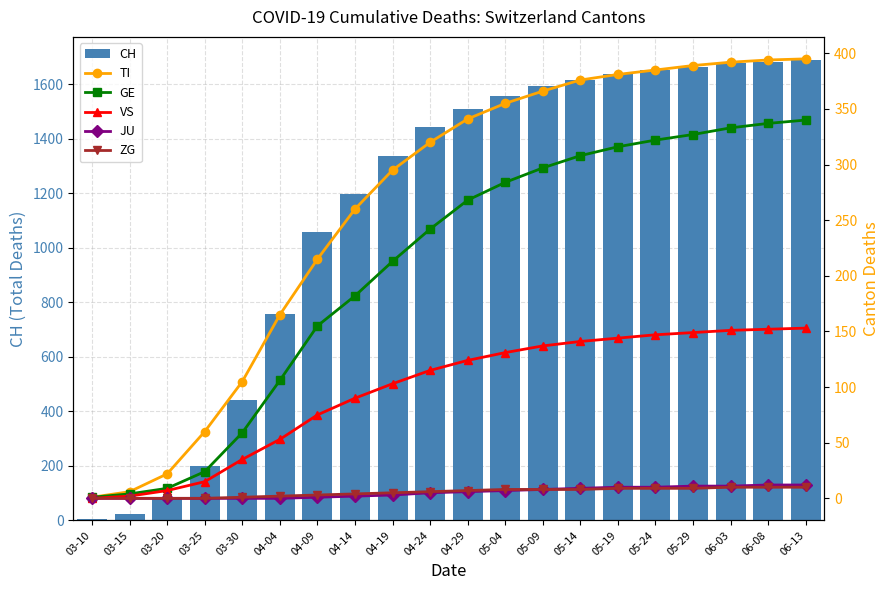

Which series has the largest range (max minus min)?

CH